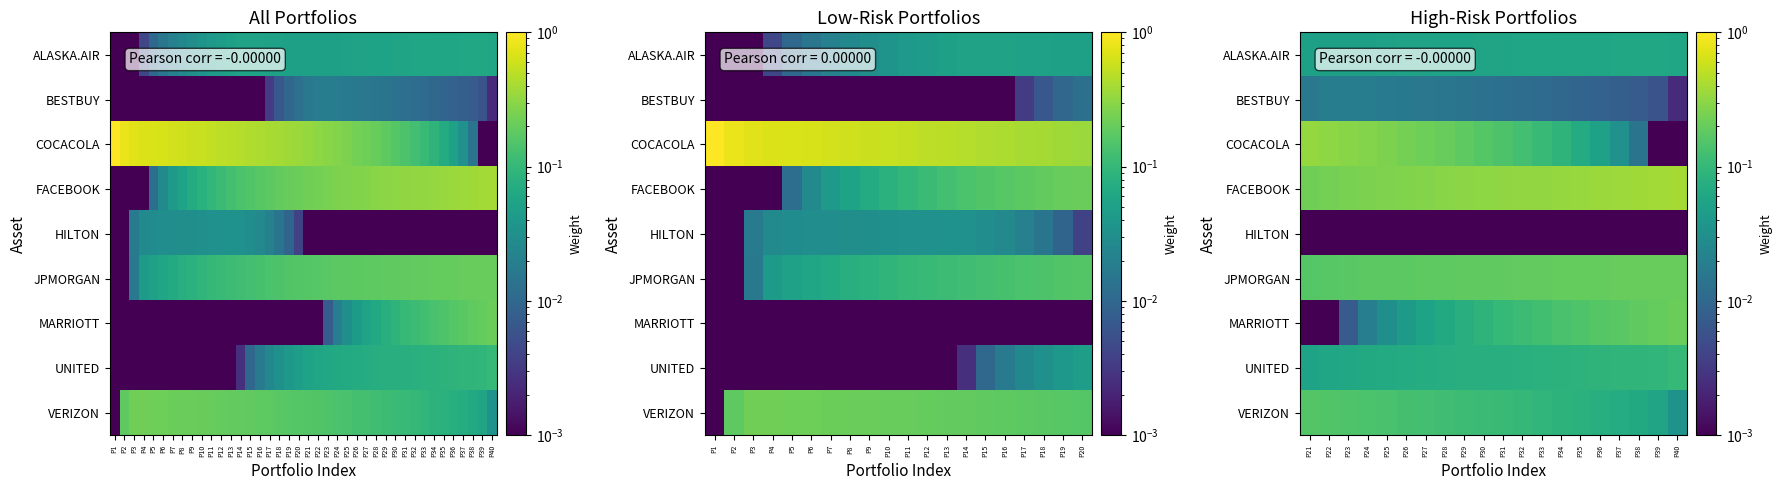

Is the value of BESTBUY at P23 greater than the value of JPMORGAN at P24?

No